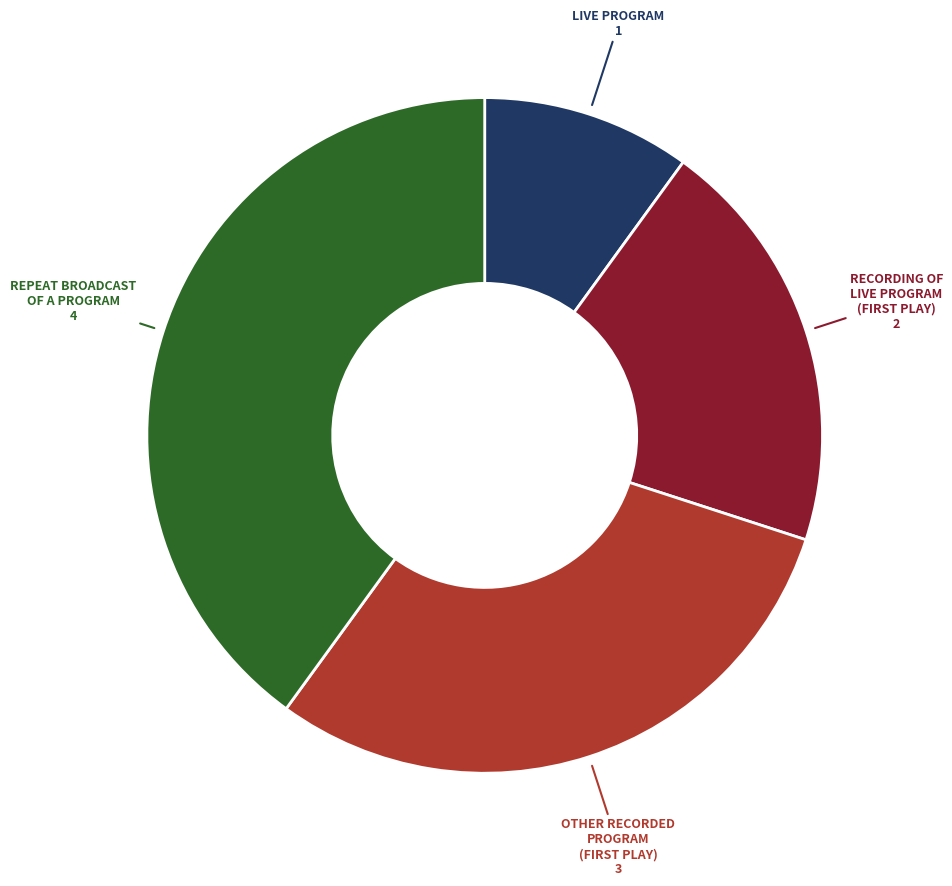

Is there any slice that represents more than half of the pie?

No